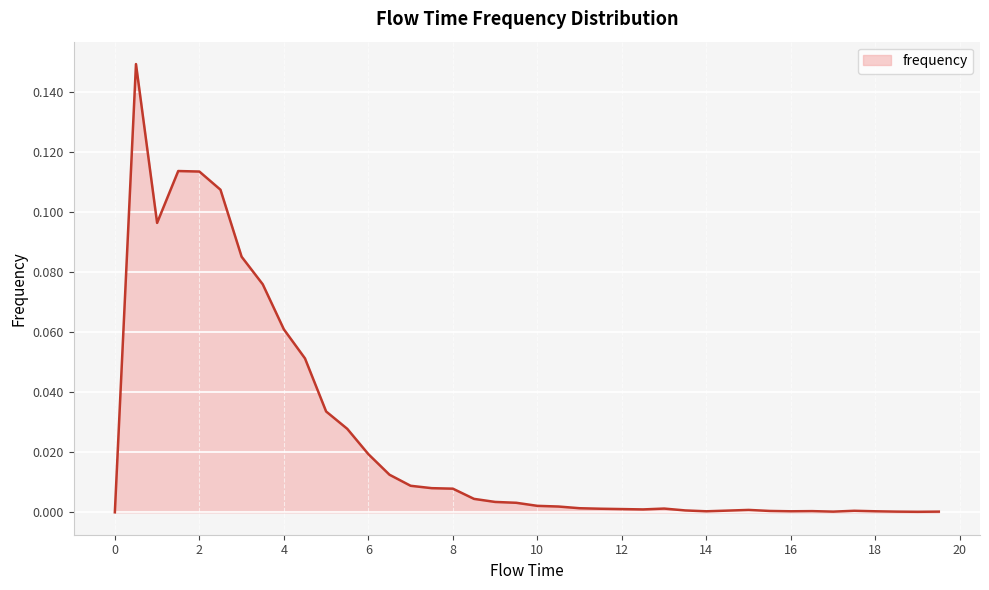

What is the label of the 3rd point from the left?

1.0